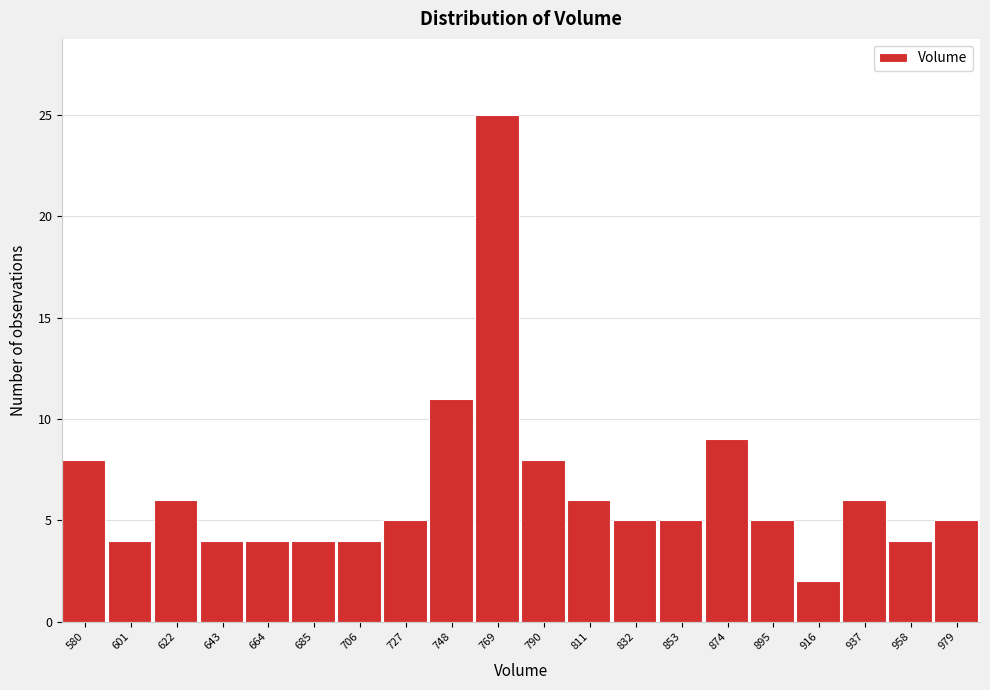

Reading right to left, extract all data points from this chart.

979=5	958=4	937=6	916=2	895=5	874=9	853=5	832=5	811=6	790=8	769=25	748=11	727=5	706=4	685=4	664=4	643=4	622=6	601=4	580=8